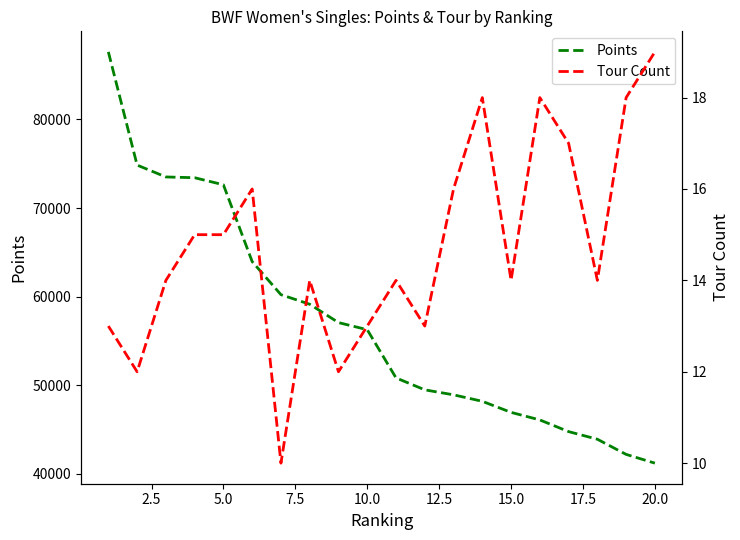

What is the difference between the maximum and minimum values in the Points series?

46399.5